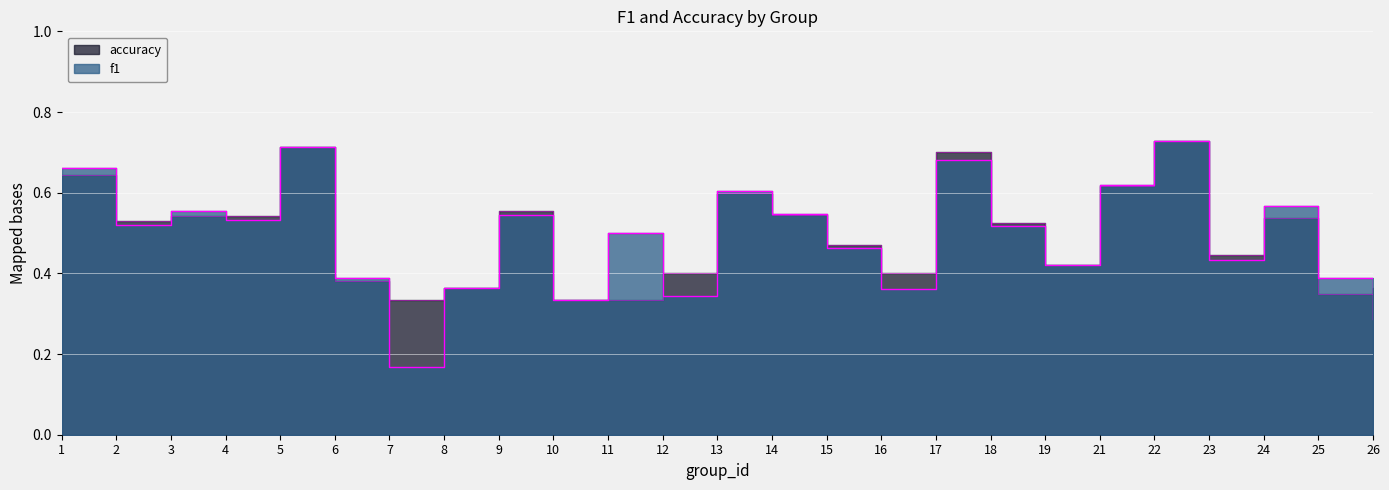

Reading left to right, transcribe all the data shown in this chart.

f1: 0.7	0.5	0.6	0.5	0.7	0.4	0.2	0.4	0.5	0.3	0.5	0.3	0.6	0.5	0.5	0.4	0.7	0.5	0.4	0.6	0.7	0.4	0.6	0.4	0.3
accuracy: 0.6	0.5	0.5	0.5	0.7	0.4	0.3	0.4	0.6	0.3	0.3	0.4	0.6	0.5	0.5	0.4	0.7	0.5	0.4	0.6	0.7	0.4	0.5	0.3	0.4